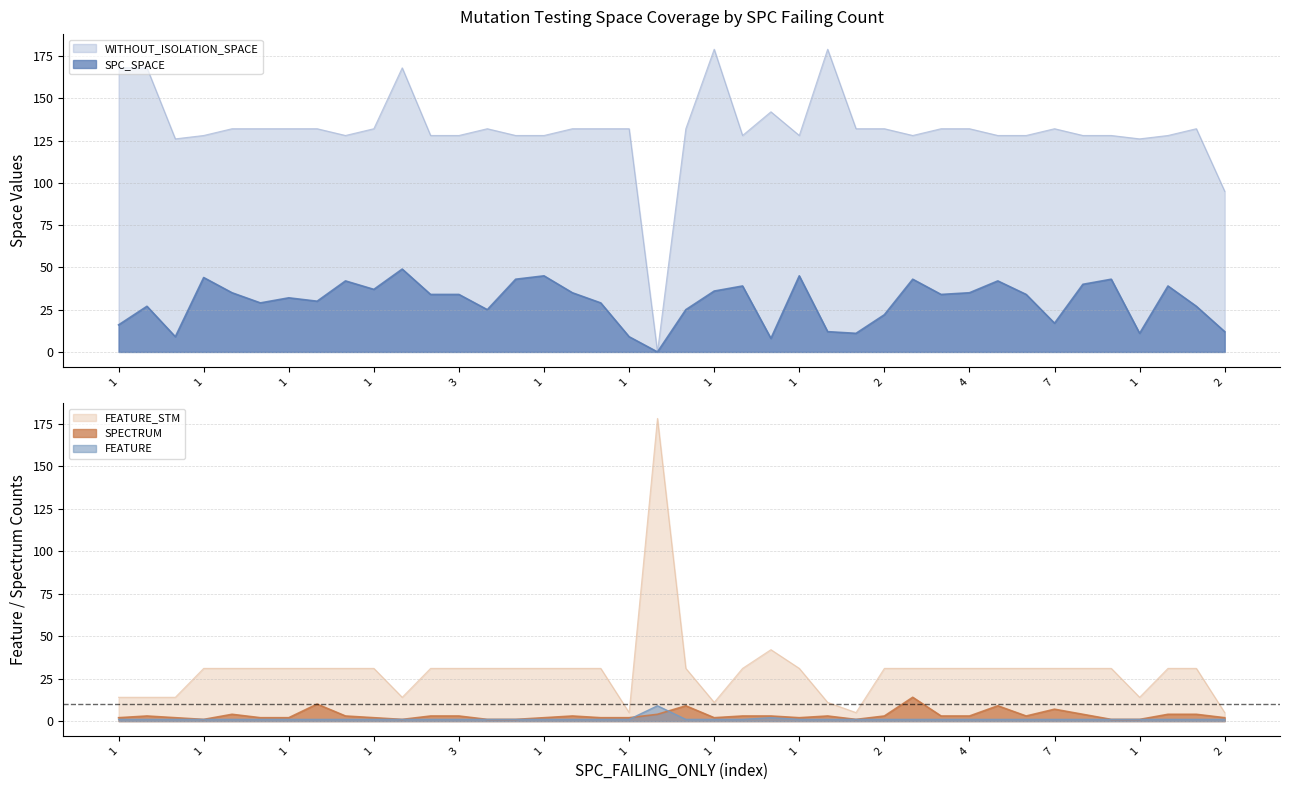

In SPECTRUM, how many points are higher than both neighbors (excluding endpoints)?

9